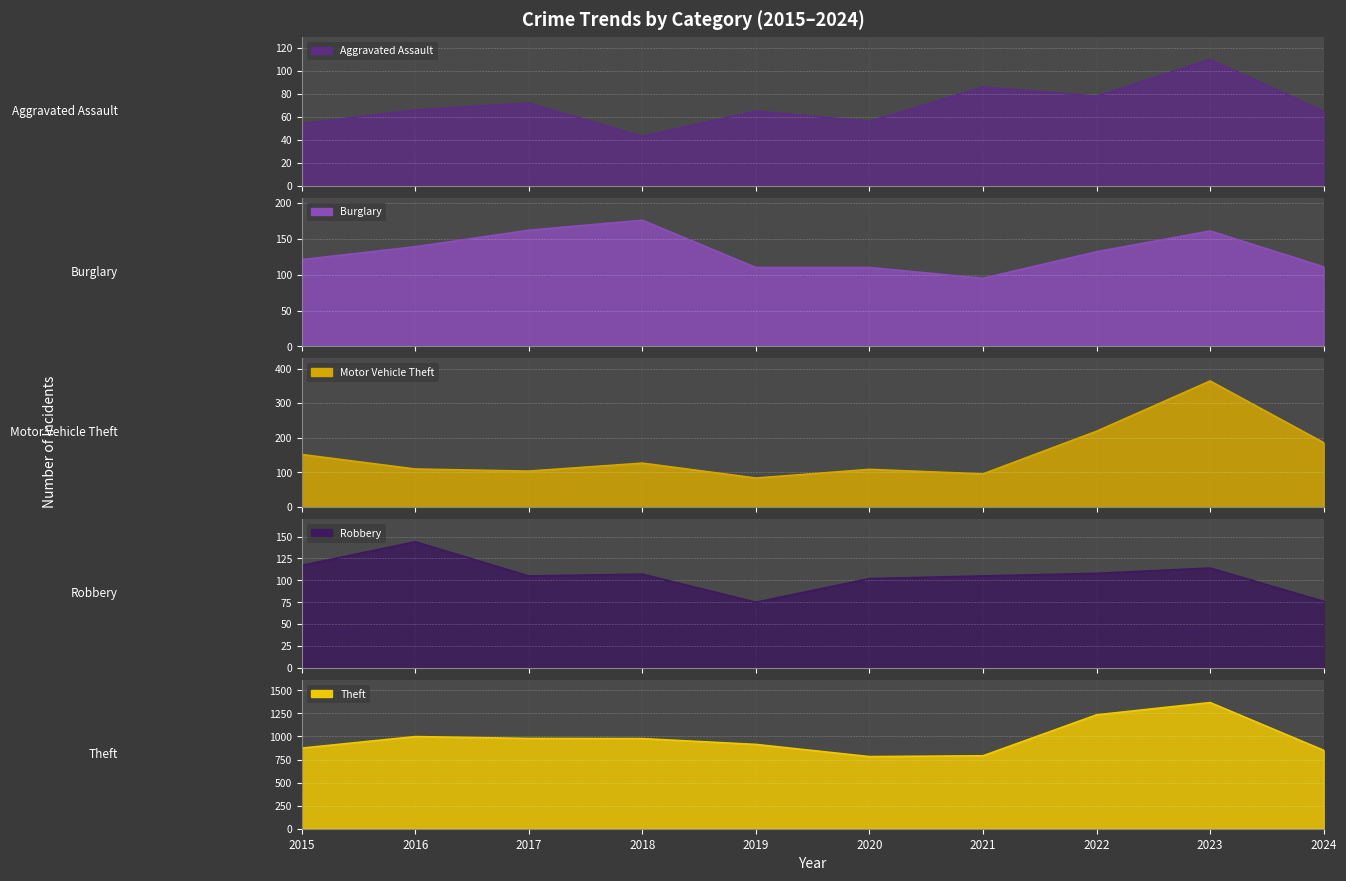

Which series has the largest range (max minus min)?

Theft